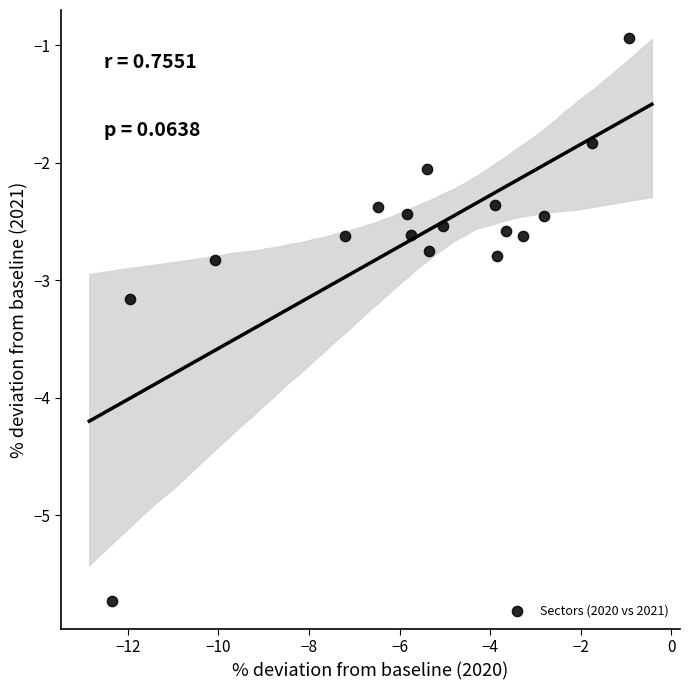

What is the range of Y values (max minus min)?

4.8